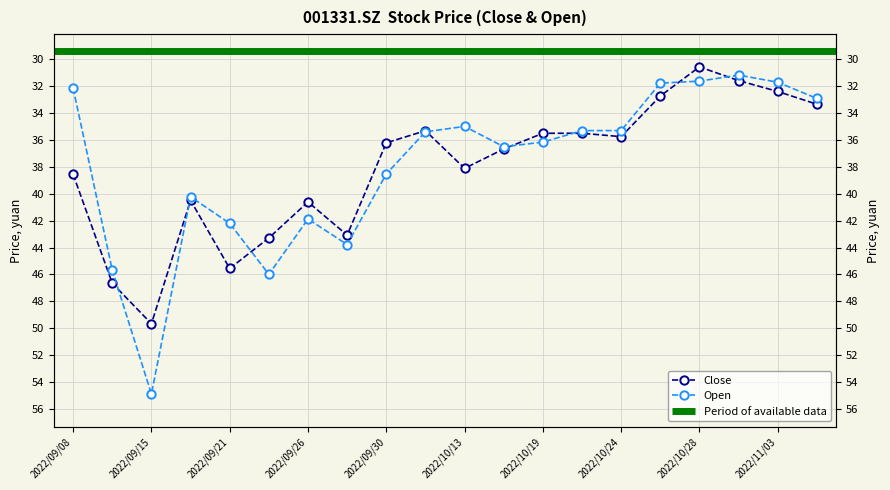

True or false: close and open intersect in this chart.

True